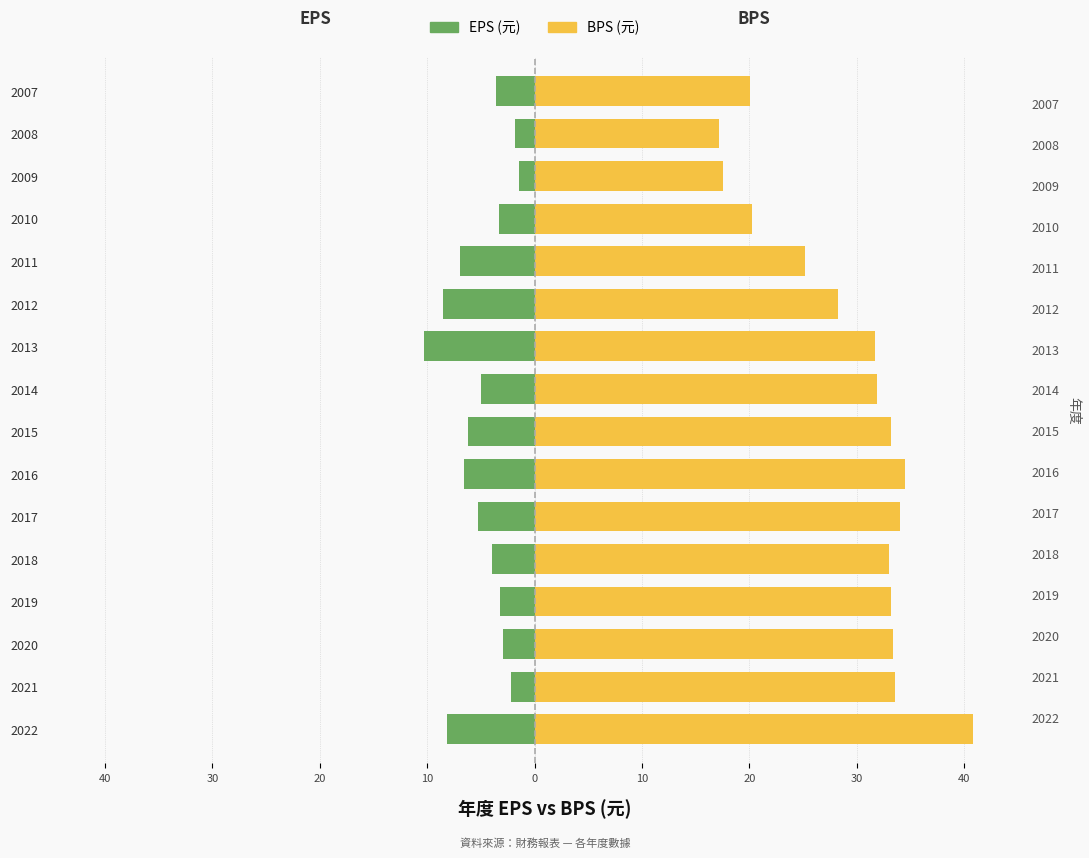

What is the average value of the BPS (元) series?

29.2